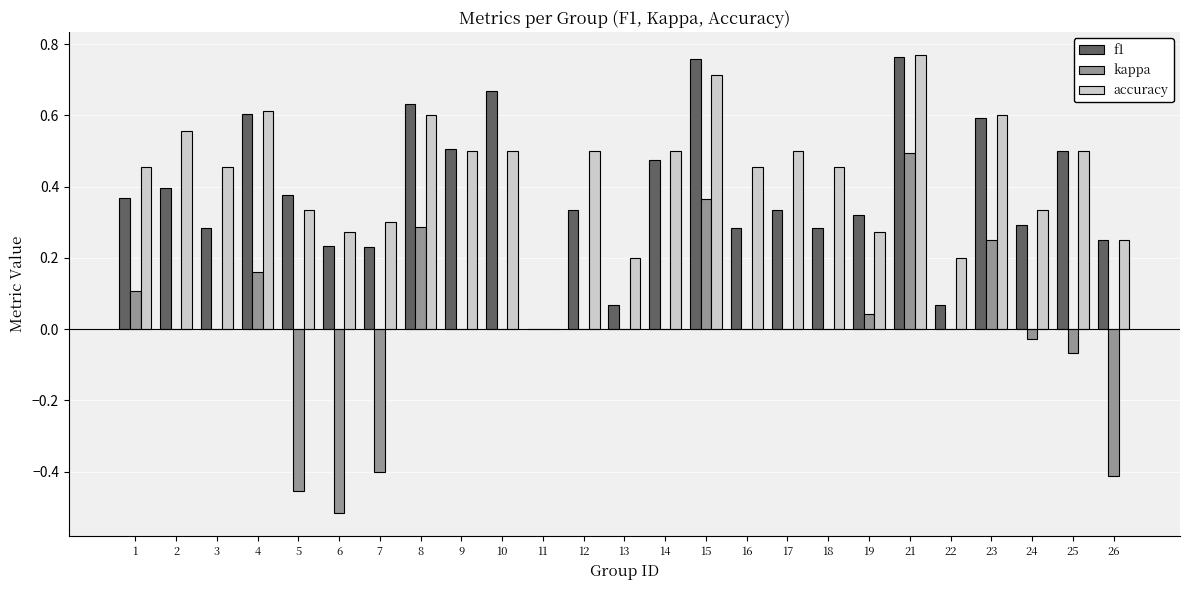

How many groups of bars are there?

25